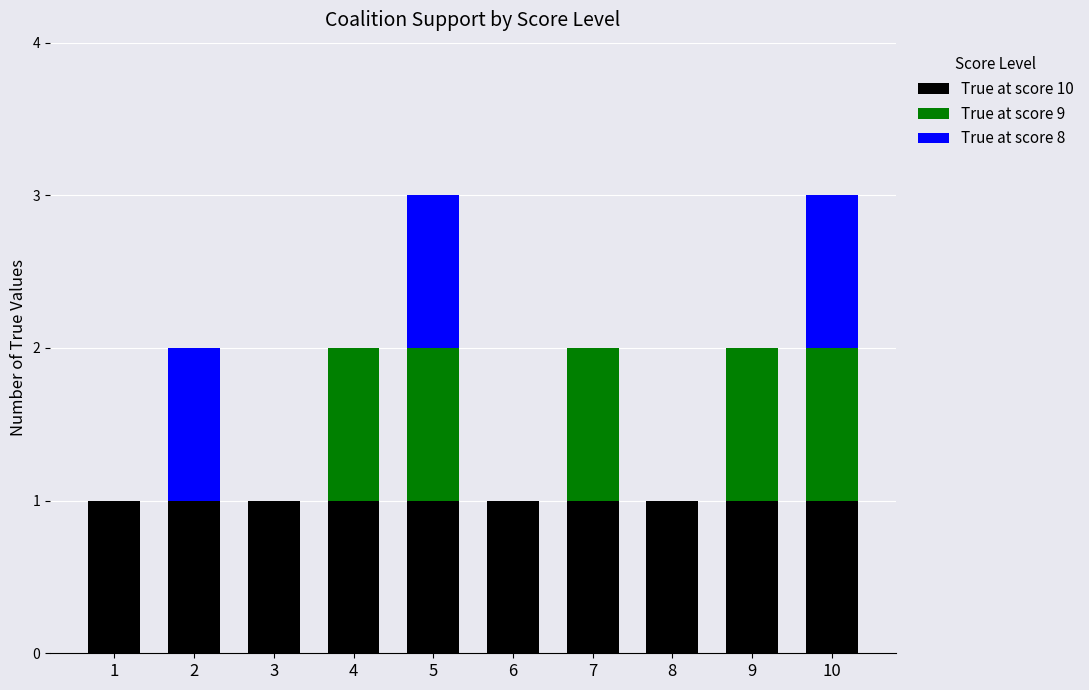

Reading left to right, transcribe the values for True at score 10.

1=1	2=1	3=1	4=1	5=1	6=1	7=1	8=1	9=1	10=1